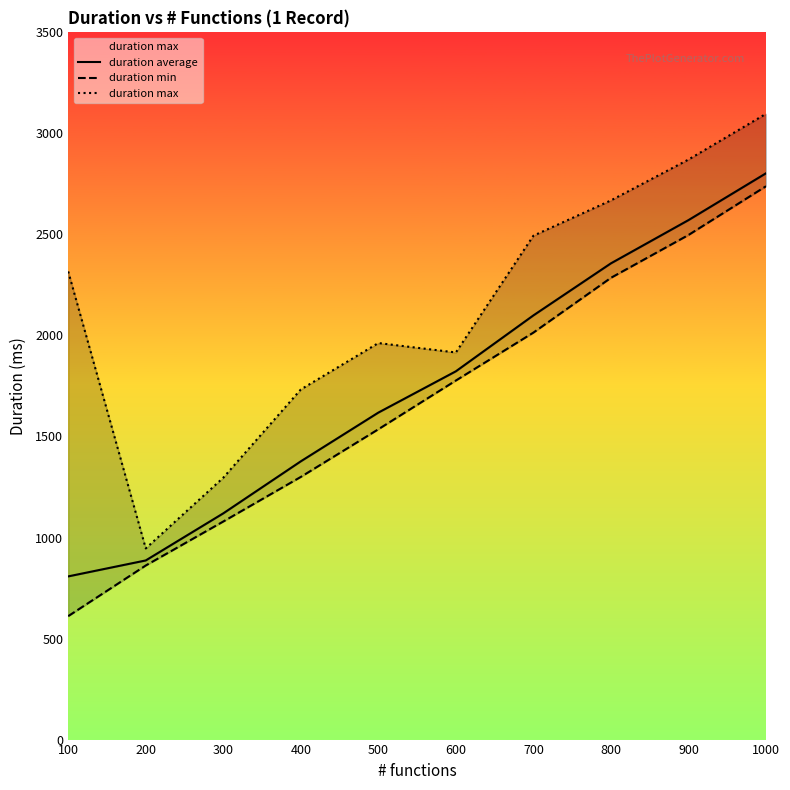

Is the value of duration min at 500 greater than the value of duration average at 100?

Yes